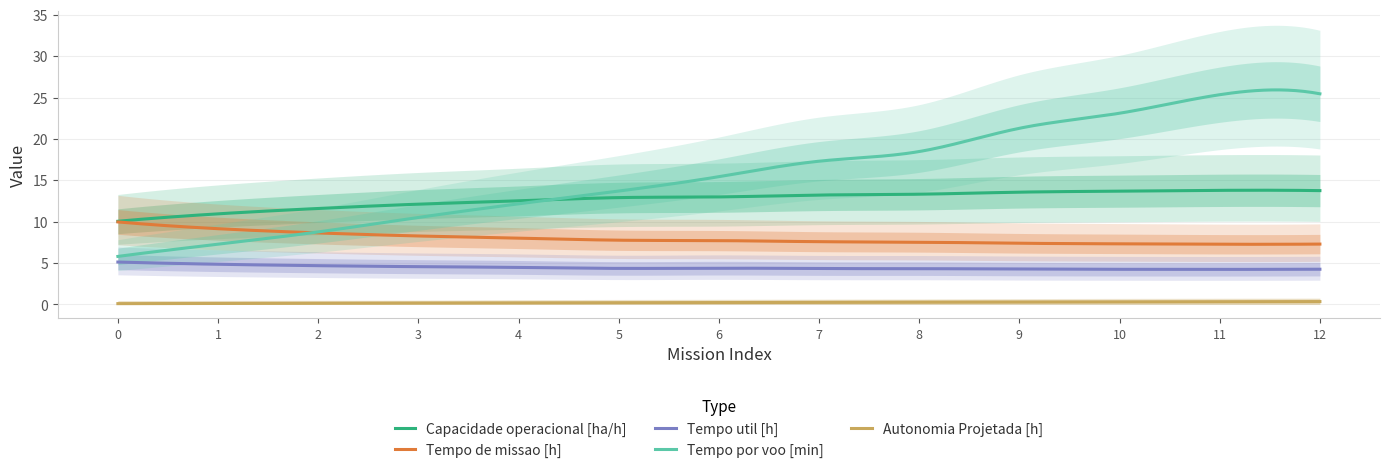

At which category does Tempo de missao [h] reach its first local valley?

11